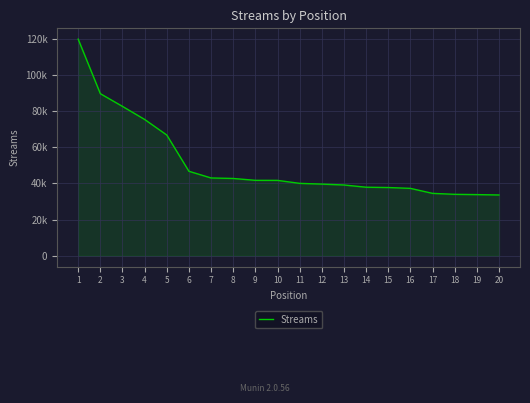

Does the chart display data point markers on the line(s)?

No